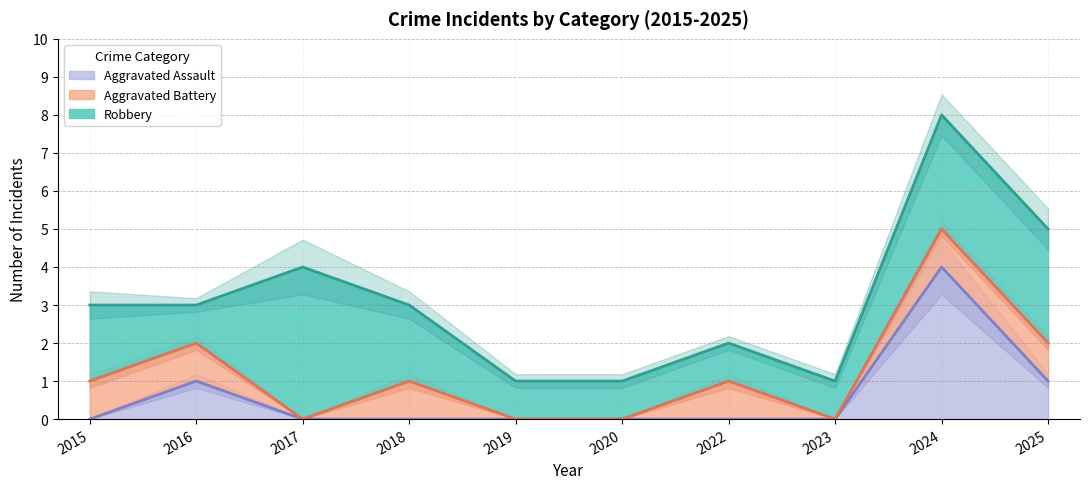

Reading left to right, list all the values displayed in this chart.

Aggravated Assault: 2015=0	2016=1	2017=0	2018=0	2019=0	2020=0	2022=0	2023=0	2024=4	2025=1
Aggravated Battery: 2015=1	2016=1	2017=0	2018=1	2019=0	2020=0	2022=1	2023=0	2024=1	2025=1
Robbery: 2015=2	2016=1	2017=4	2018=2	2019=1	2020=1	2022=1	2023=1	2024=3	2025=3